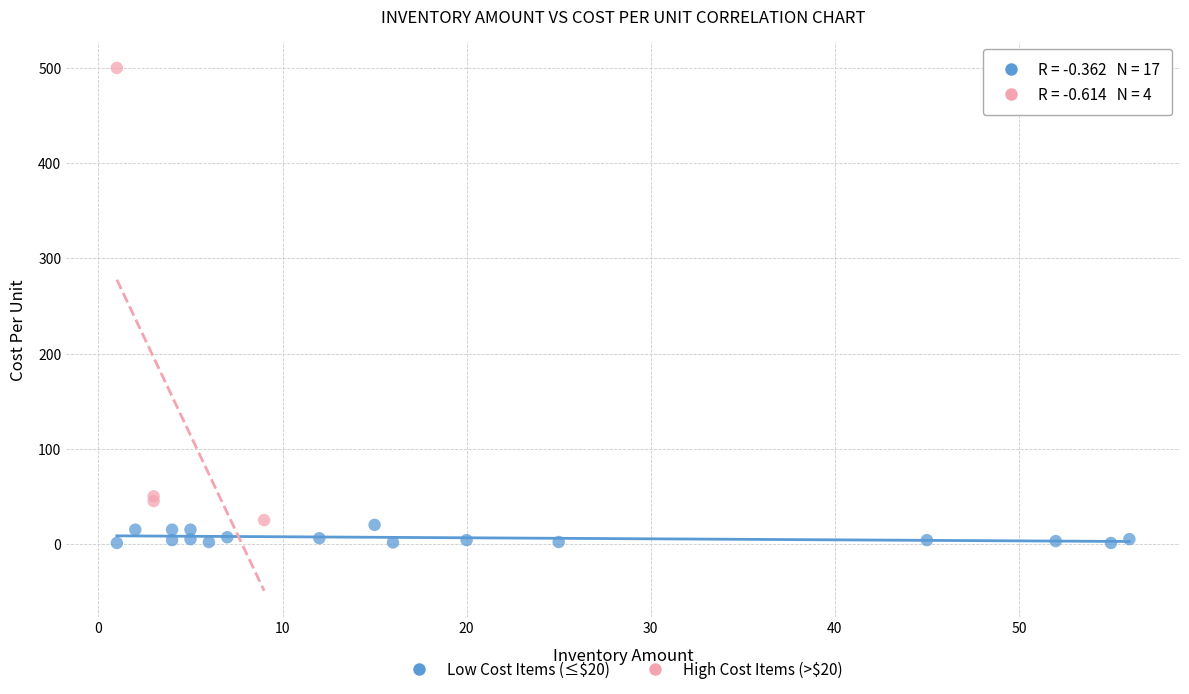

Which series contains the highest Y value?

High Cost Items (>$20)